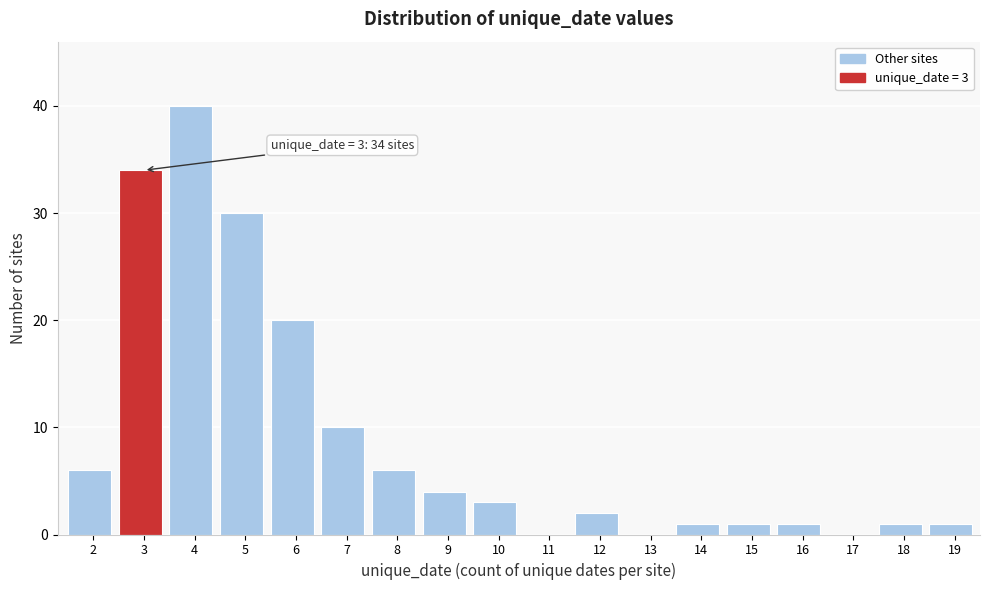

Reading left to right, transcribe all the data shown in this chart.

2=6	3=34	4=40	5=30	6=20	7=10	8=6	9=4	10=3	11=0	12=2	13=0	14=1	15=1	16=1	17=0	18=1	19=1